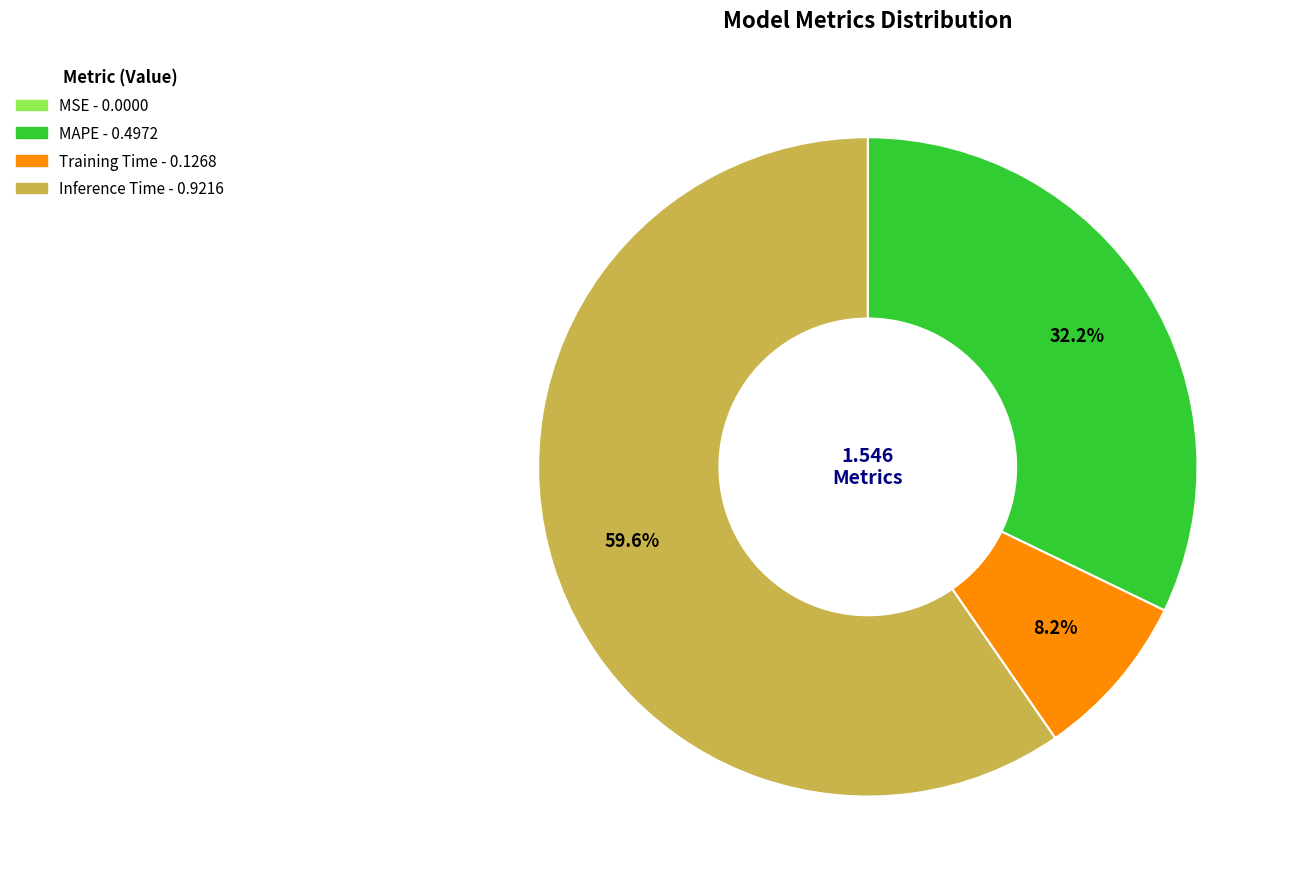

Does any single category account for the majority?

Yes